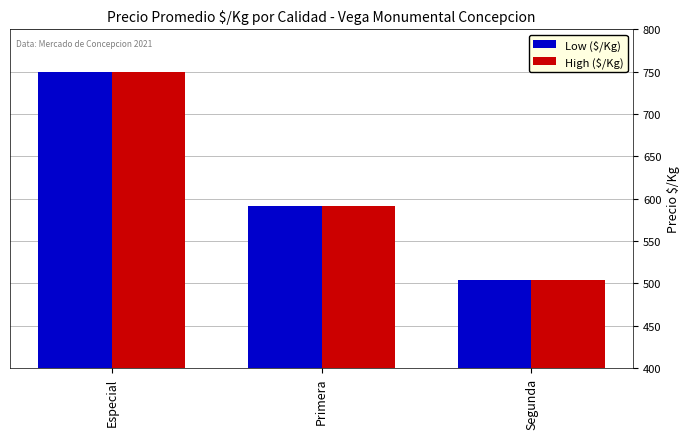

What are all the series names shown in the legend?

Low ($/Kg), High ($/Kg)